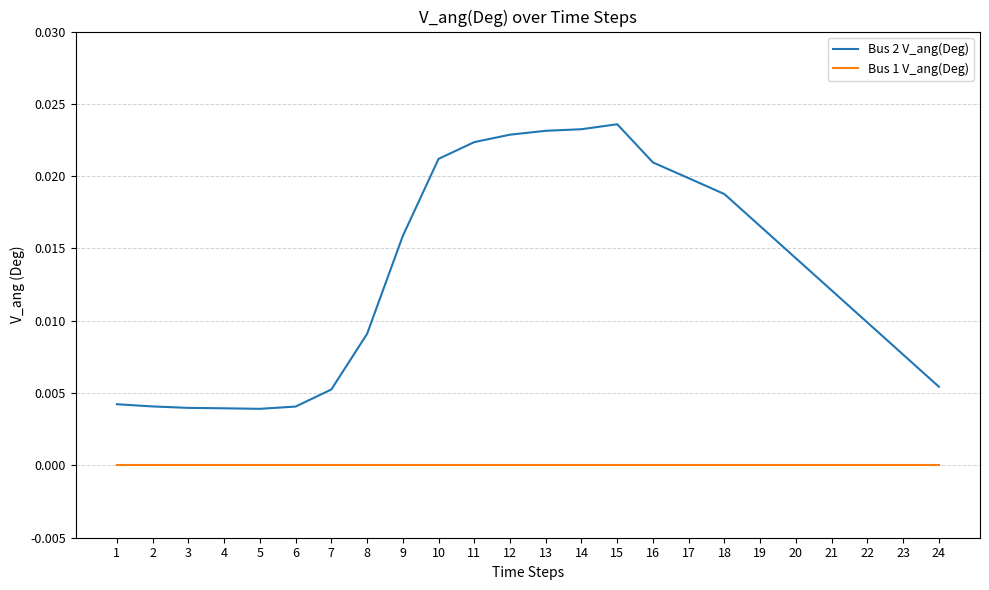

Which series changed the most between 4 and 10?

Bus 2 V_ang(Deg)